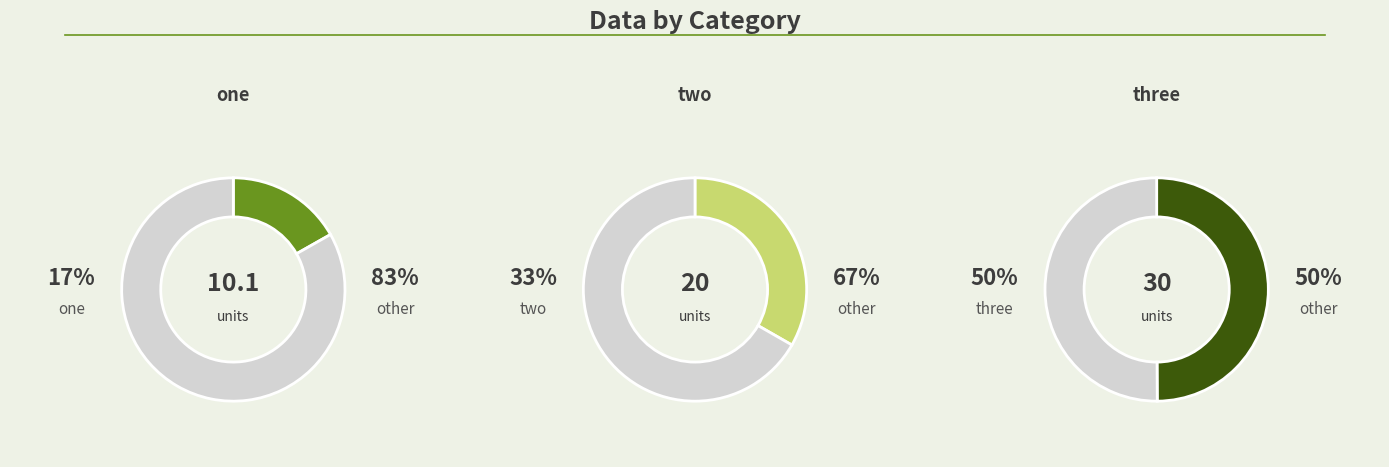

To the nearest percent, what is the average slice percentage?

33%